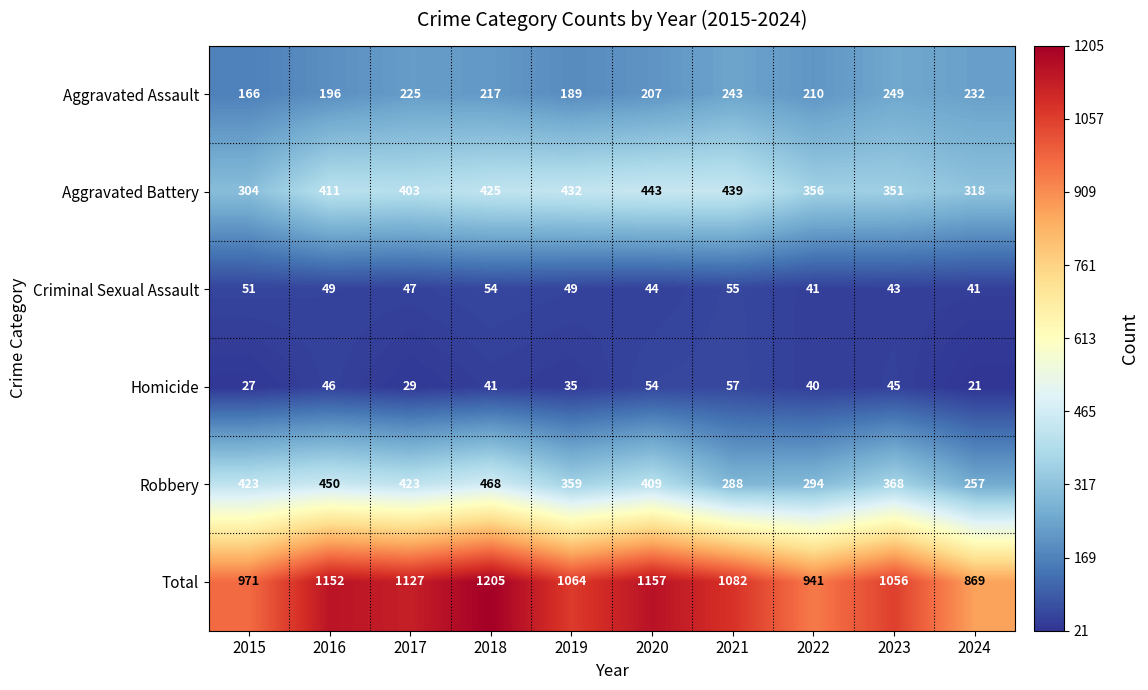

Between 2018 and 2019, which series saw the biggest shift?

Total